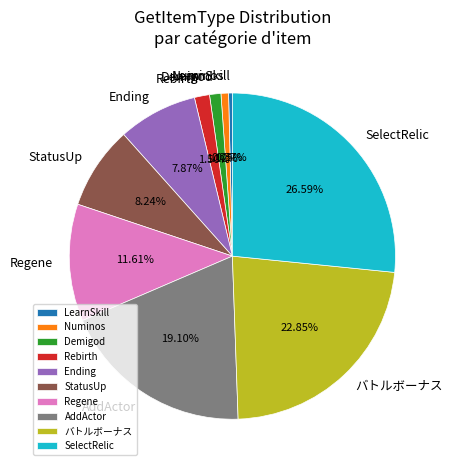

To the nearest percent, what is the difference between the Ending and Rebirth slice percentages?

6%